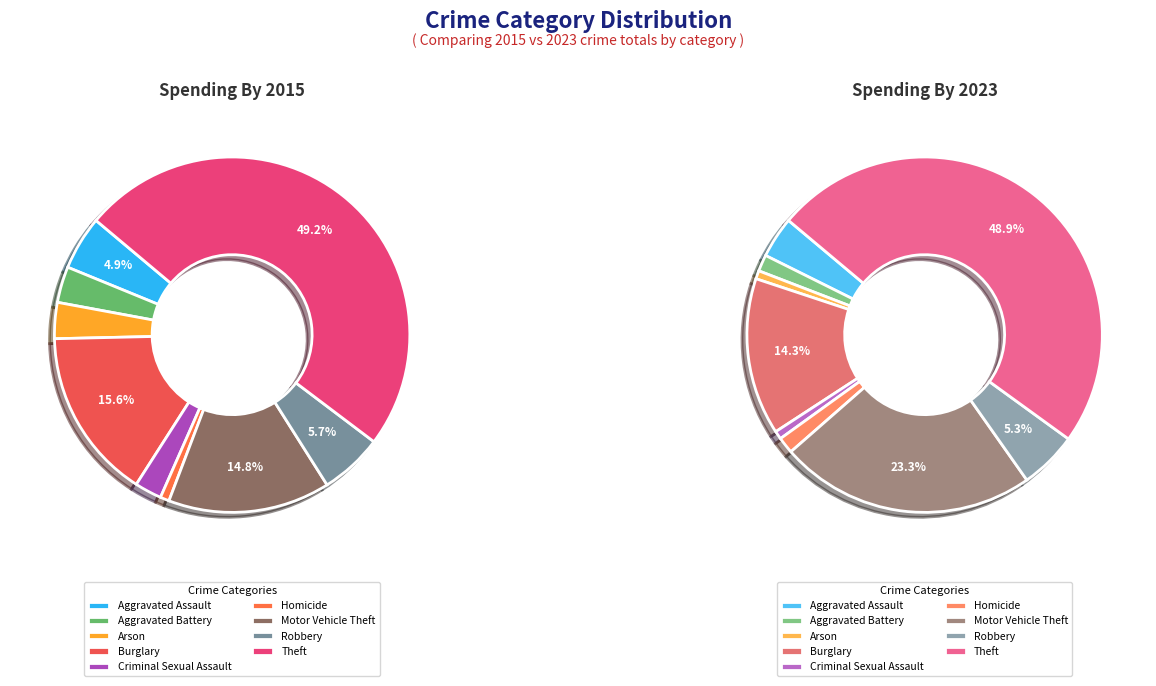

How many slices are in this pie chart?

9